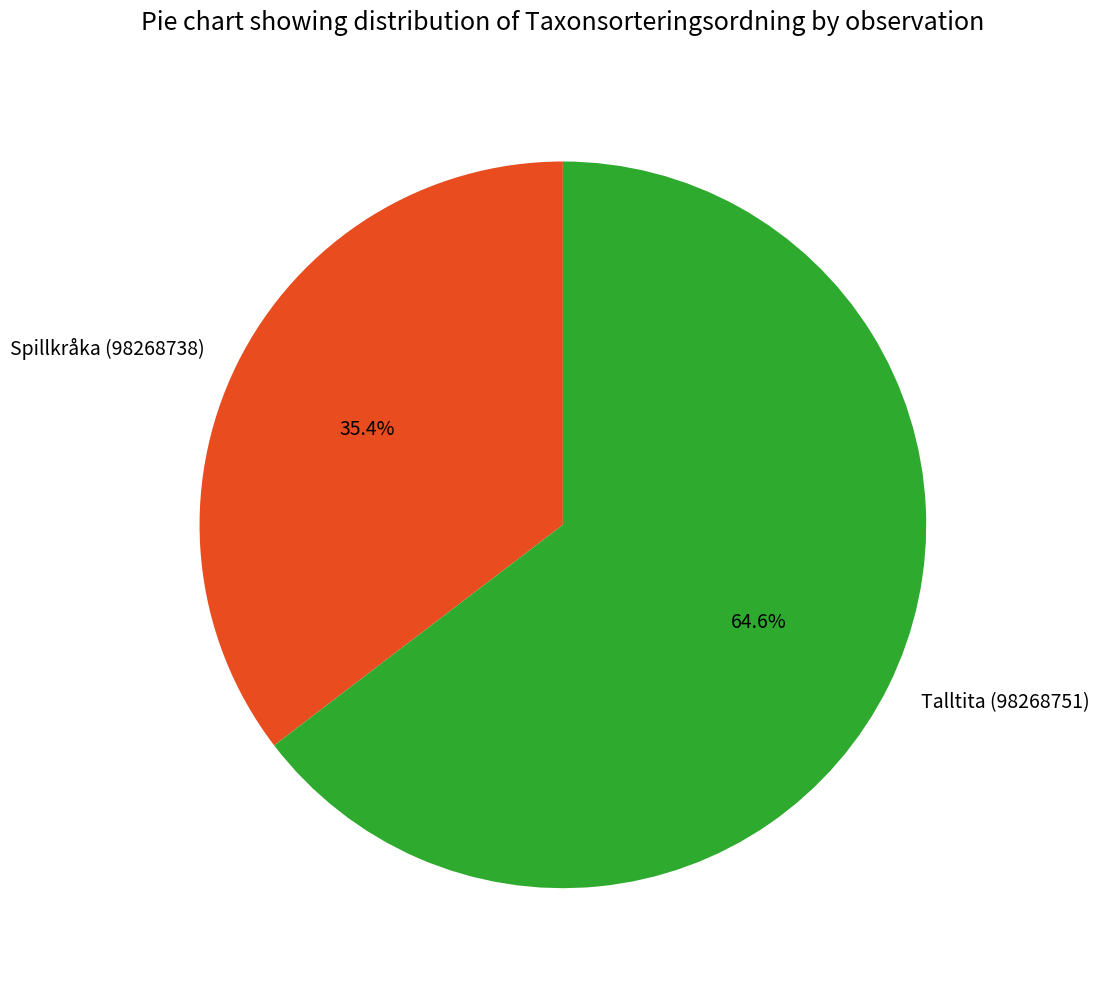

The Talltita (98268751) slice represents 71% of the pie. True or false?

False